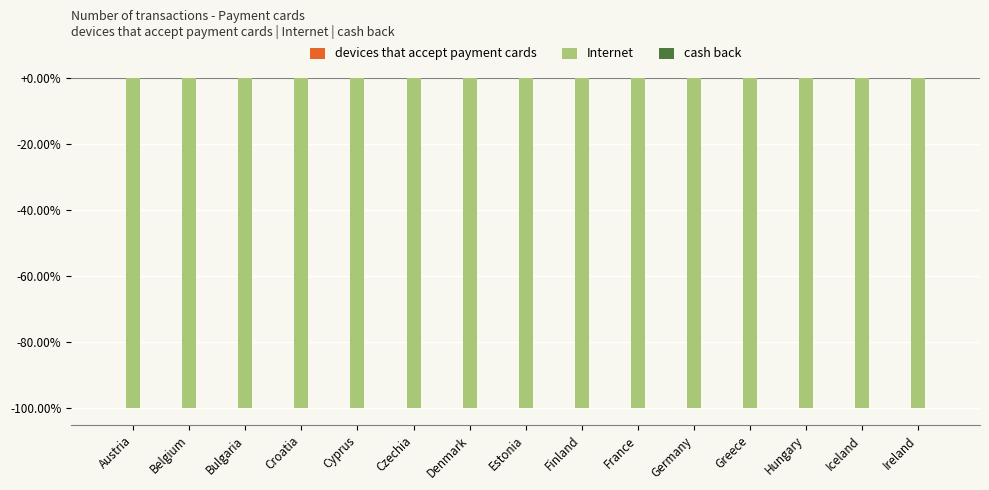

Which series has the largest total across all categories?

devices that accept payment cards